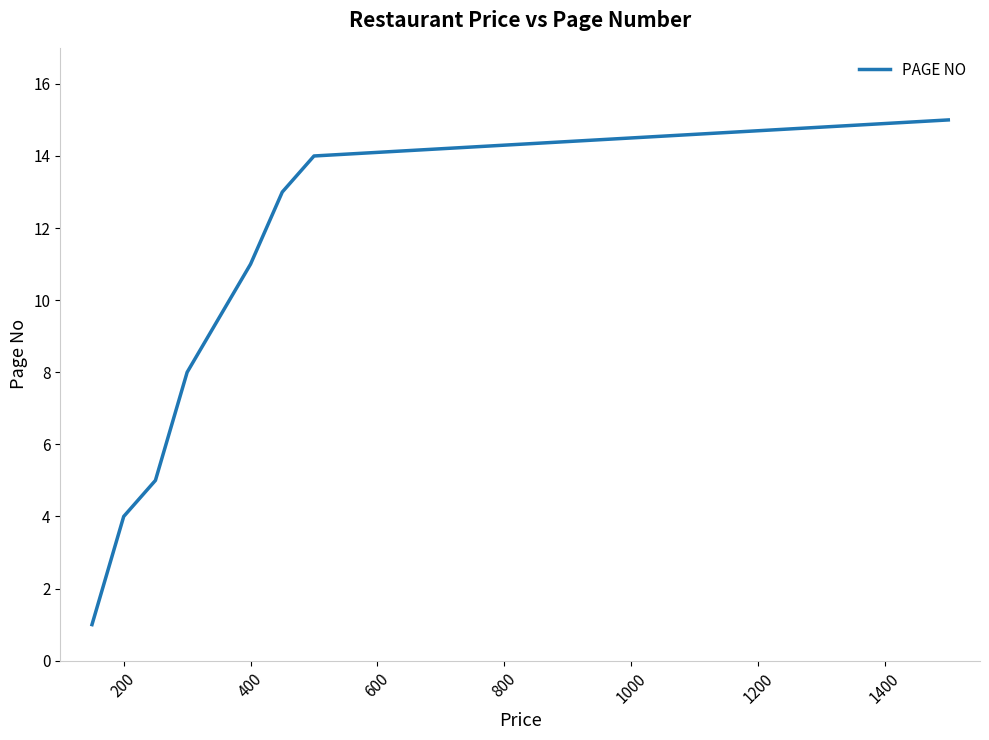

True or false: the data has more than 1 interior local peaks.

False